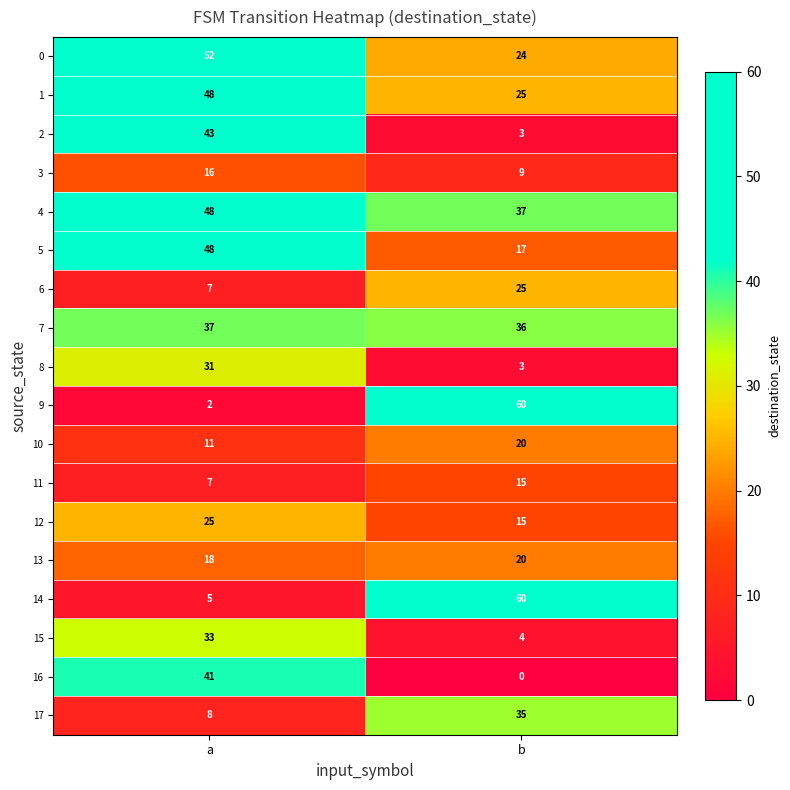

List the labels in order of 14 value, largest first.

b, a